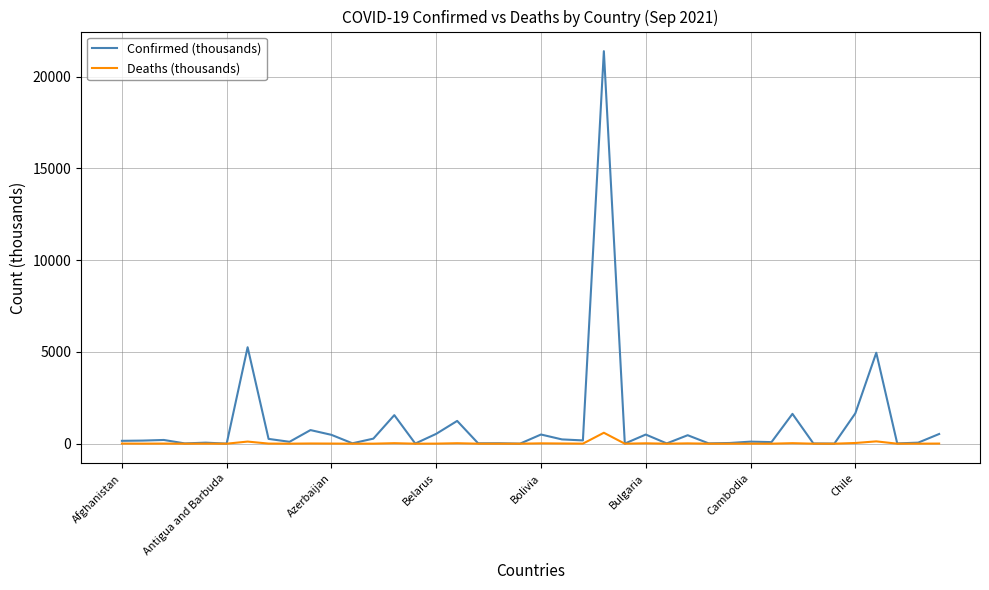

Which series has the widest spread of values?

Confirmed (thousands)